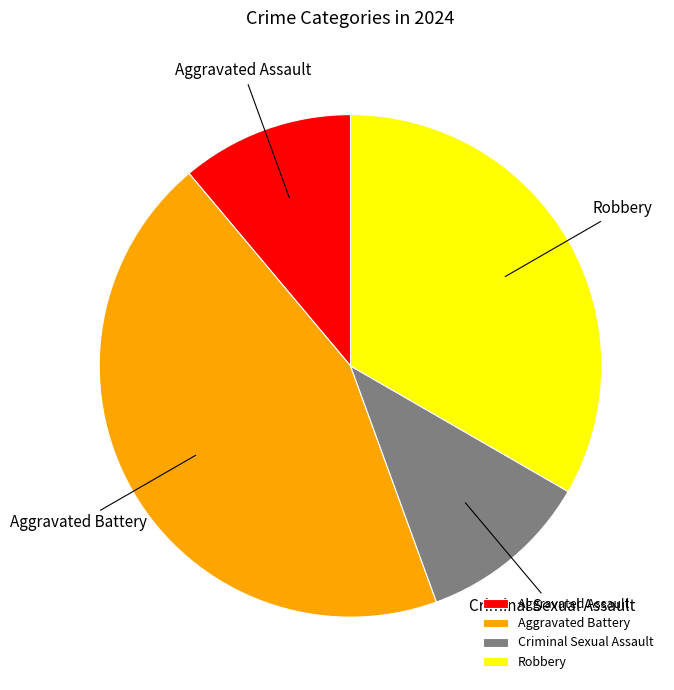

The Criminal Sexual Assault slice represents 24% of the pie. True or false?

False